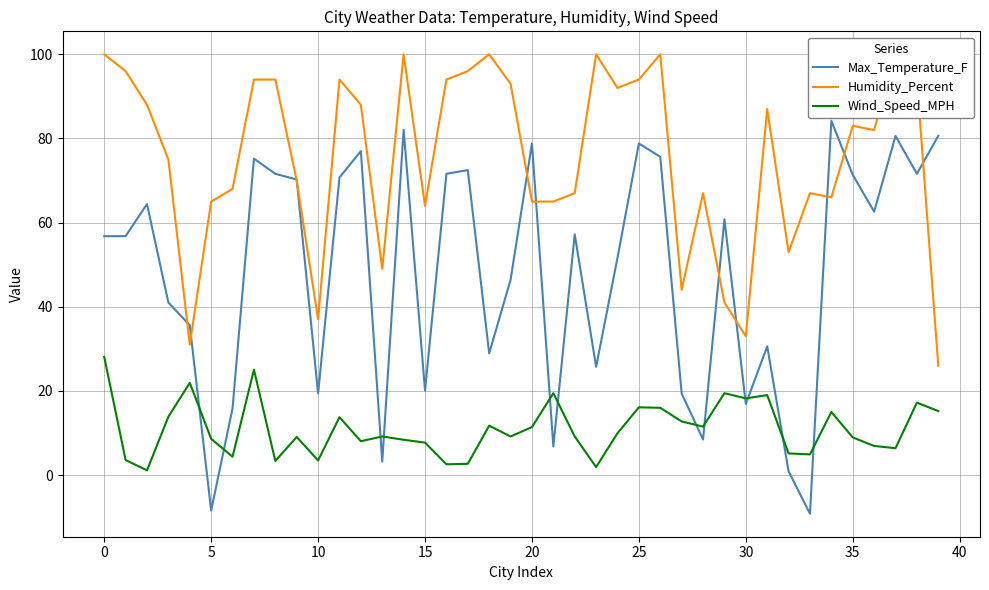

After their last crossing, which series has the higher values: Wind_Speed_MPH or Max_Temperature_F?

Max_Temperature_F